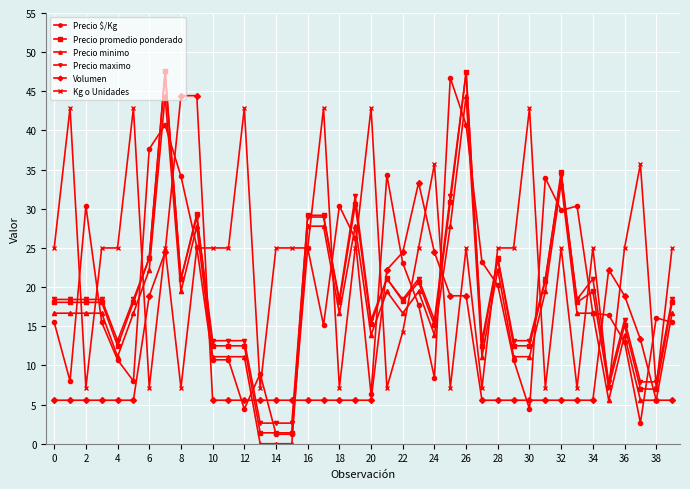

True or false: Volumen and Precio maximo intersect in this chart.

True